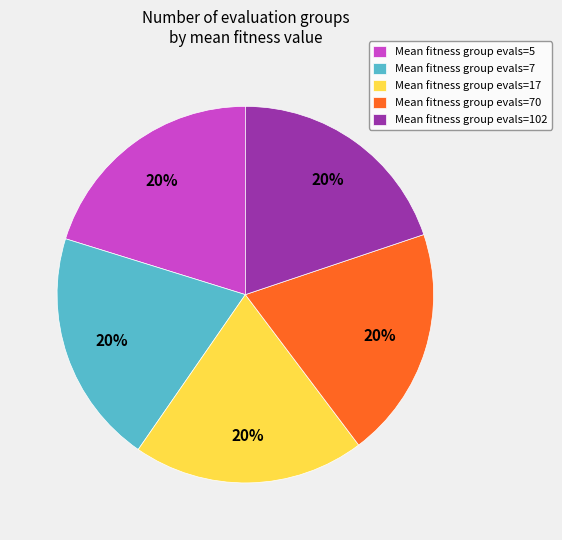

Is there a majority slice in this chart?

No